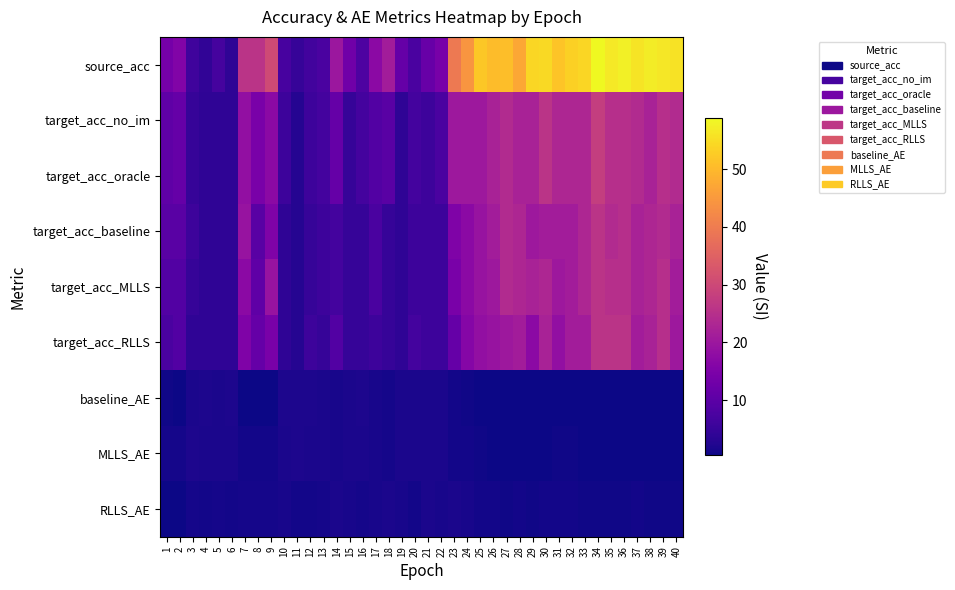

Reading left to right, what are all the values shown in this chart?

source_acc: 1=13.8	2=15.7	3=6.0	4=4.1	5=6.8	6=3.8	7=26.0	8=25.8	9=30.5	10=7.2	11=4.8	12=6.5	13=7.7	14=19.9	15=13.1	16=8.0	17=17.1	18=21.1	19=11.4	20=7.6	21=11.8	22=14.2	23=39.5	24=44.5	25=52.2	26=50.5	27=50.8	28=47.3	29=54.1	30=54.6	31=51.6	32=53.2	33=54.2	34=58.8	35=56.7	36=57.7	37=56.0	38=57.2	39=56.5	40=55.7
target_acc_no_im: 1=10.6	2=11.5	3=4.8	4=3.8	5=3.8	6=3.8	7=18.3	8=14.4	9=17.3	10=5.8	11=2.9	12=5.8	13=6.7	14=11.5	15=4.8	16=6.7	17=8.7	18=9.6	19=3.8	20=6.7	21=5.8	22=7.7	23=20.2	24=20.2	25=20.2	26=22.1	27=24.0	28=22.1	29=22.1	30=26.0	31=23.1	32=23.1	33=23.1	34=27.9	35=25.0	36=25.0	37=24.0	38=22.1	39=25.0	40=24.0
target_acc_oracle: 1=10.6	2=11.5	3=4.8	4=3.8	5=3.8	6=3.8	7=18.3	8=14.4	9=17.3	10=5.8	11=2.9	12=5.8	13=6.7	14=11.5	15=4.8	16=6.7	17=8.7	18=9.6	19=3.8	20=6.7	21=5.8	22=7.7	23=20.2	24=20.2	25=20.2	26=22.1	27=24.0	28=22.1	29=22.1	30=26.0	31=23.1	32=23.1	33=23.1	34=27.9	35=25.0	36=25.0	37=24.0	38=22.1	39=25.0	40=24.0
target_acc_baseline: 1=9.6	2=9.6	3=5.8	4=3.8	5=3.8	6=3.8	7=19.2	8=9.6	9=15.4	10=3.8	11=2.9	12=4.8	13=5.8	14=6.7	15=4.8	16=4.8	17=7.7	18=4.8	19=3.8	20=5.8	21=5.8	22=5.8	23=15.4	24=17.3	25=19.2	26=21.2	27=24.0	28=23.1	29=20.2	30=21.2	31=21.2	32=21.2	33=23.1	34=26.0	35=24.0	36=25.0	37=22.1	38=23.1	39=24.0	40=22.1
target_acc_MLLS: 1=8.7	2=8.7	3=4.8	4=3.8	5=3.8	6=3.8	7=17.3	8=10.6	9=19.2	10=3.8	11=2.9	12=4.8	13=5.8	14=6.7	15=4.8	16=4.8	17=7.7	18=4.8	19=3.8	20=5.8	21=5.8	22=5.8	23=14.4	24=17.3	25=19.2	26=20.2	27=24.0	28=23.1	29=22.1	30=23.1	31=20.2	32=21.2	33=23.1	34=26.0	35=25.0	36=25.0	37=22.1	38=23.1	39=25.0	40=21.2
target_acc_RLLS: 1=7.7	2=8.7	3=3.8	4=3.8	5=3.8	6=3.8	7=15.4	8=11.5	9=14.4	10=3.8	11=2.9	12=5.8	13=4.8	14=8.7	15=4.8	16=4.8	17=5.8	18=4.8	19=3.8	20=6.7	21=5.8	22=5.8	23=11.5	24=16.3	25=18.3	26=19.2	27=20.2	28=21.2	29=17.3	30=22.1	31=18.3	32=21.2	33=21.2	34=26.0	35=26.0	36=26.0	37=21.2	38=22.1	39=25.0	40=20.2
baseline_AE: 1=0.8	2=0.6	3=1.8	4=1.9	5=1.8	6=1.9	7=0.6	8=0.4	9=0.5	10=1.8	11=1.9	12=1.8	13=1.7	14=1.3	15=1.7	16=1.8	17=1.5	18=1.3	19=1.7	20=1.7	21=1.7	22=1.7	23=0.9	24=0.8	25=0.5	26=0.5	27=0.5	28=0.5	29=0.5	30=0.5	31=0.6	32=0.6	33=0.5	34=0.4	35=0.4	36=0.4	37=0.5	38=0.5	39=0.5	40=0.5
MLLS_AE: 1=1.2	2=1.2	3=1.8	4=1.8	5=1.7	6=1.7	7=1.0	8=1.1	9=0.9	10=1.7	11=1.9	12=1.8	13=1.7	14=1.4	15=1.7	16=1.8	17=1.5	18=1.3	19=1.8	20=1.6	21=1.7	22=1.6	23=1.0	24=0.9	25=0.7	26=0.6	27=0.6	28=0.5	29=0.6	30=0.6	31=0.7	32=0.7	33=0.6	34=0.5	35=0.5	36=0.6	37=0.6	38=0.6	39=0.6	40=0.6
RLLS_AE: 1=0.6	2=0.6	3=1.2	4=1.0	5=1.3	6=1.0	7=1.3	8=1.3	9=1.3	10=1.4	11=1.0	12=1.0	13=1.2	14=1.6	15=1.4	16=1.2	17=1.4	18=1.7	19=1.5	20=0.9	21=1.6	22=1.4	23=1.6	24=1.3	25=0.9	26=0.9	27=0.8	28=1.0	29=0.8	30=0.9	31=1.0	32=1.0	33=0.9	34=0.8	35=0.7	36=0.8	37=0.9	38=0.7	39=0.8	40=0.8